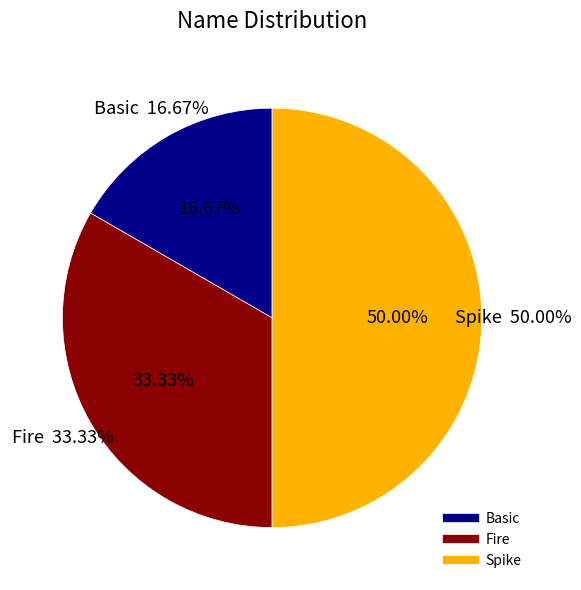

Which category has the biggest portion of the pie?

Spike